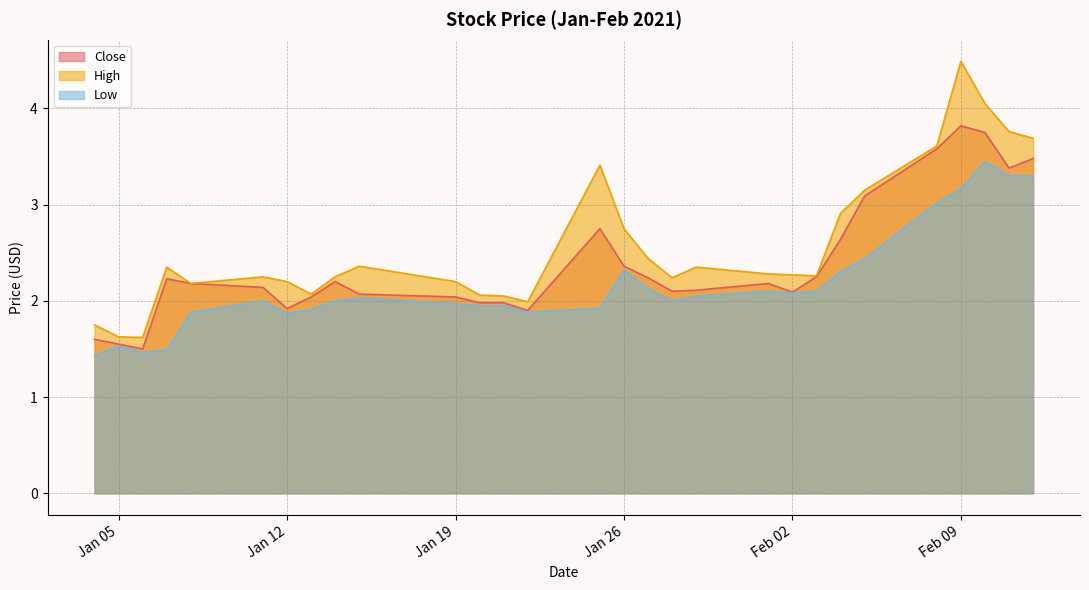

Where is the first local minimum for High?

2021-01-06